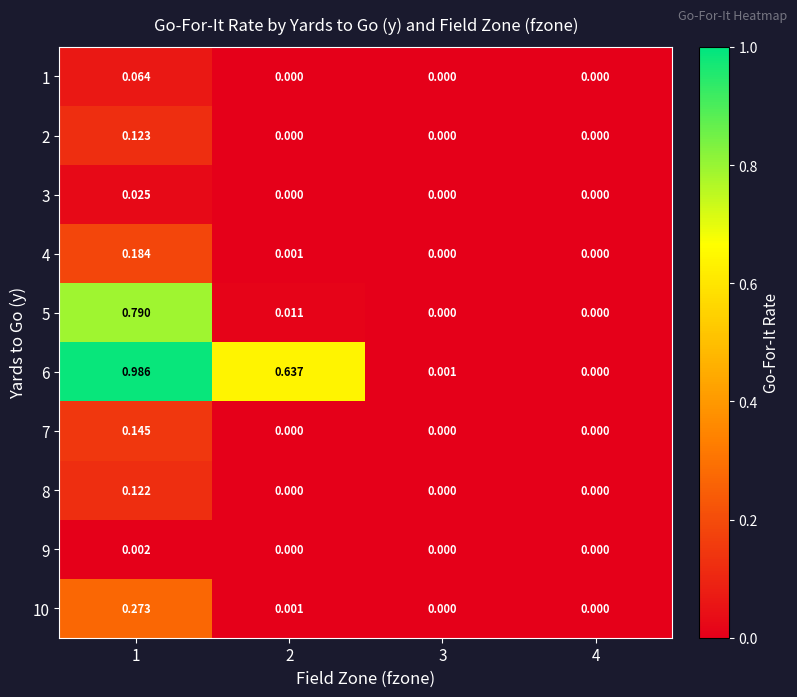

Rank the series at 1 from lowest to highest value.

9, 3, 1, 8, 2, 7, 4, 10, 5, 6